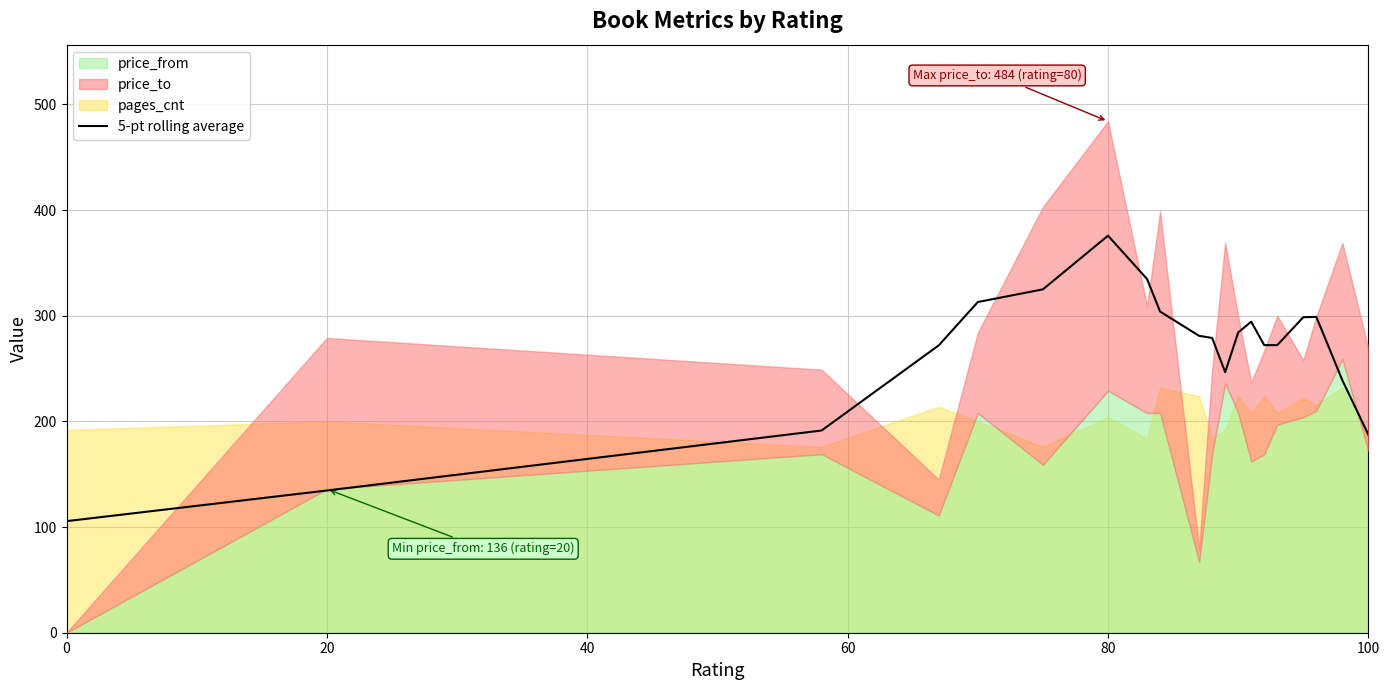

What is the sum of all values?

5309.8